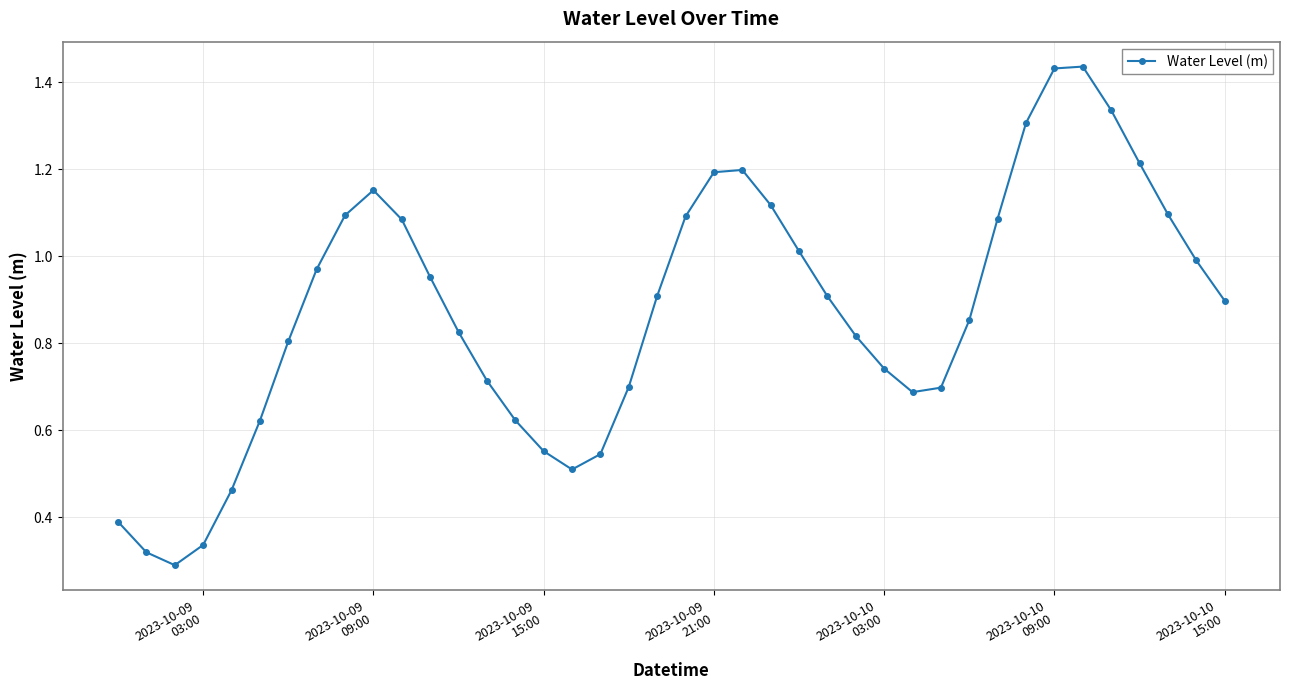

What is the sum of all values?

35.0